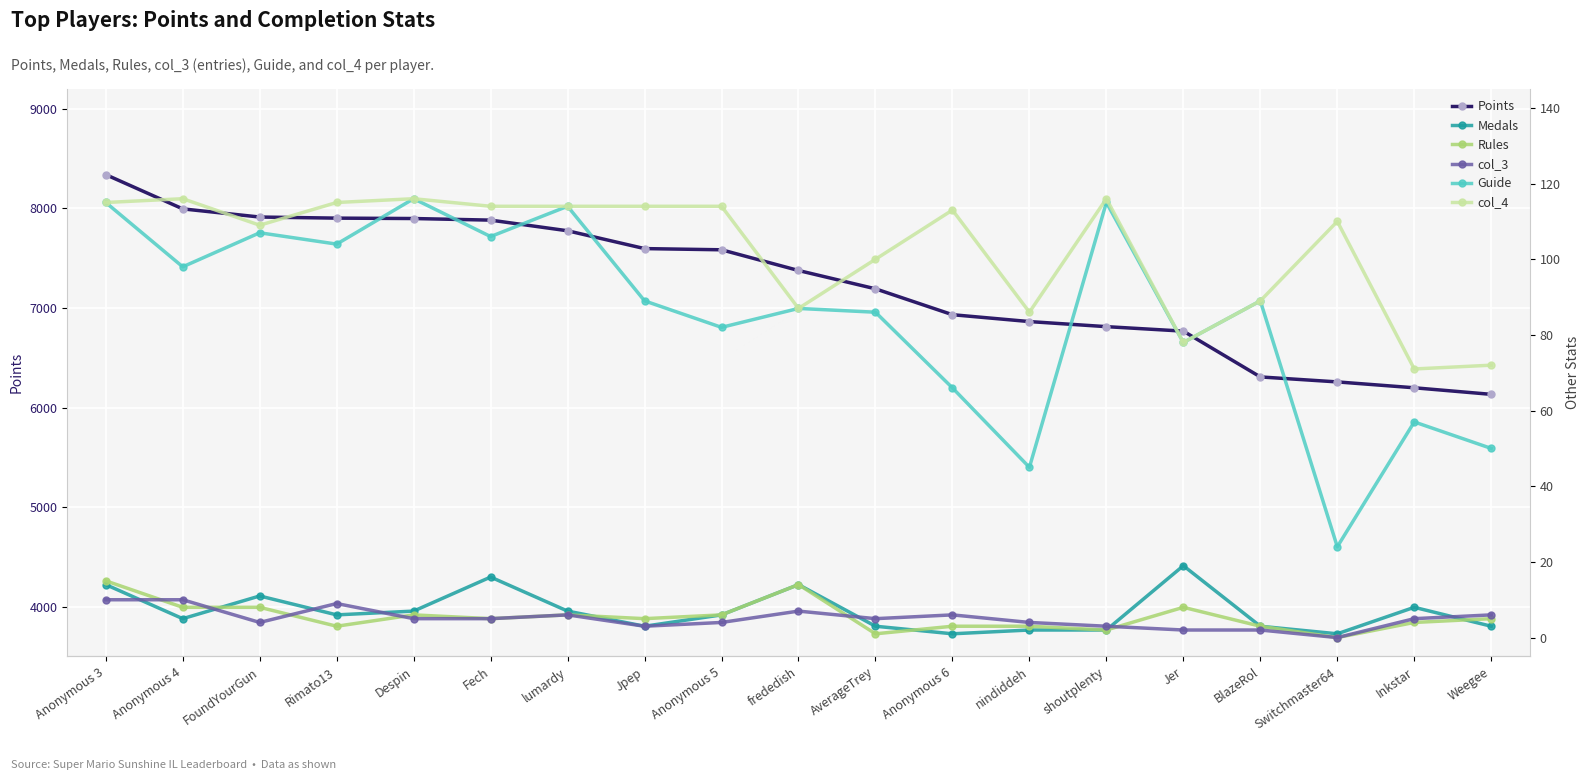

The value of Points at Despin is 5083. True or false?

False